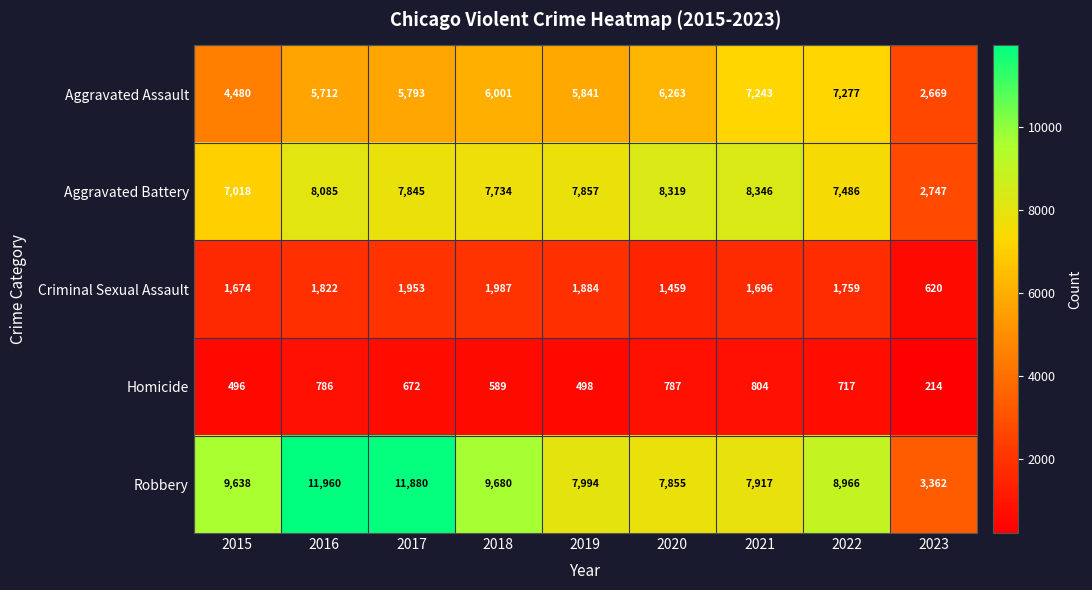

Rank the series at 2017 from highest to lowest value.

Robbery, Aggravated Battery, Aggravated Assault, Criminal Sexual Assault, Homicide